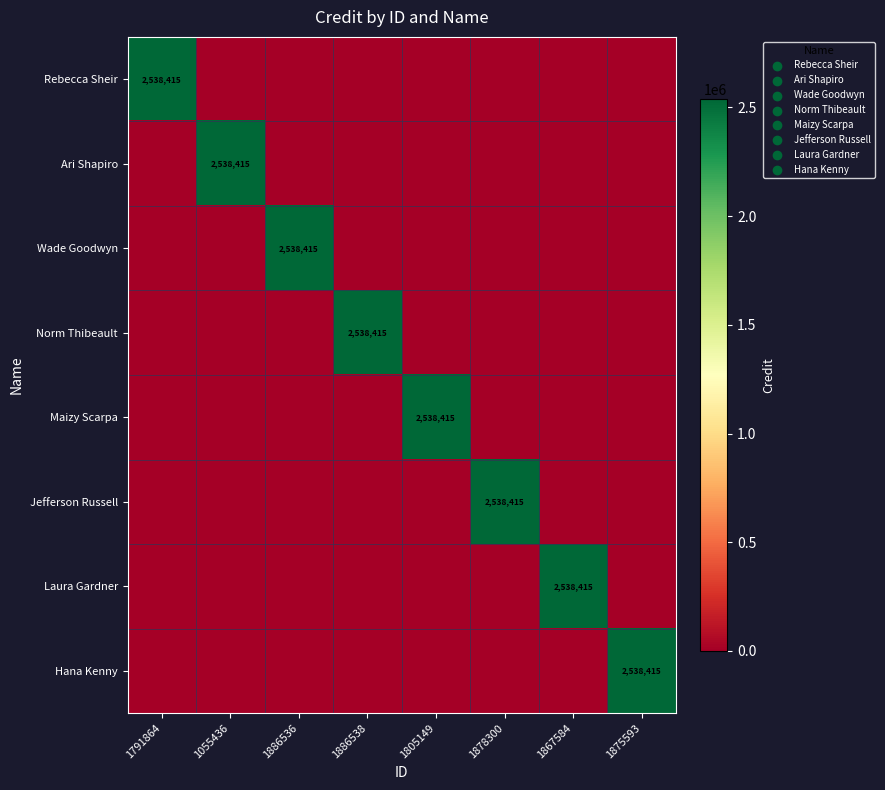

True or false: Rebecca Sheir has a value of 0 at 1886536.

True